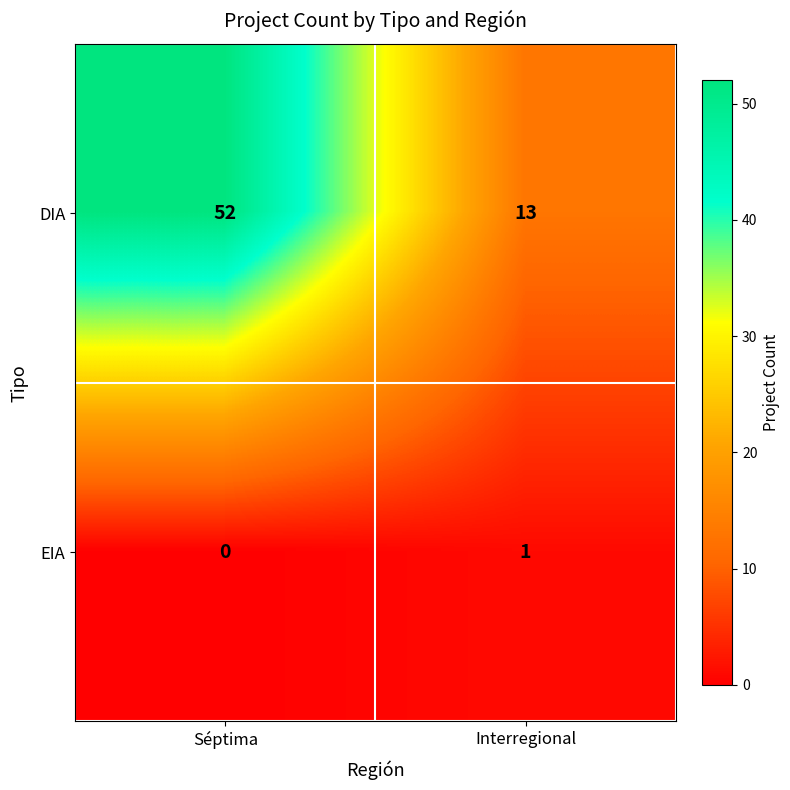

At which label is DIA closest to 32?

Interregional